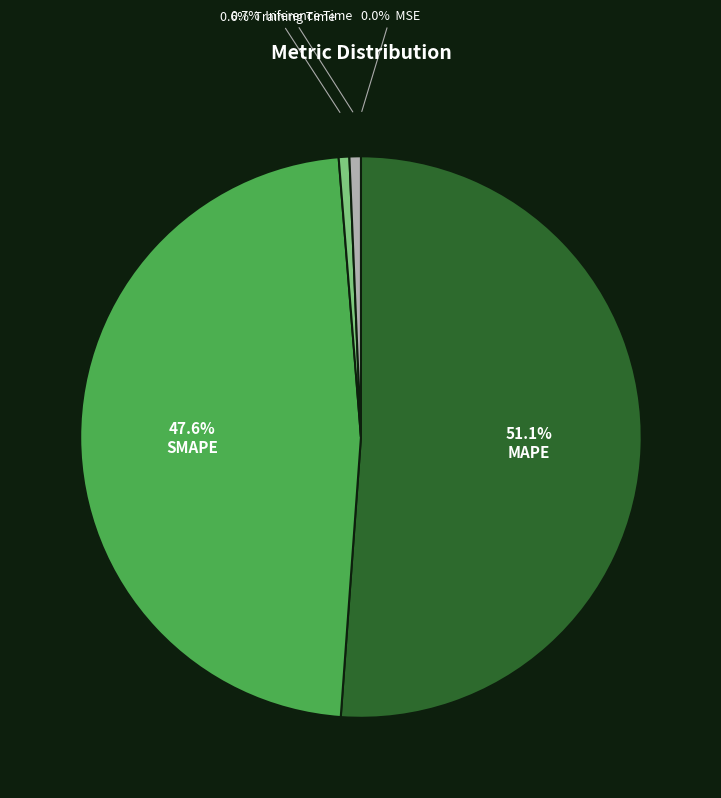

Is there a majority slice in this chart?

Yes